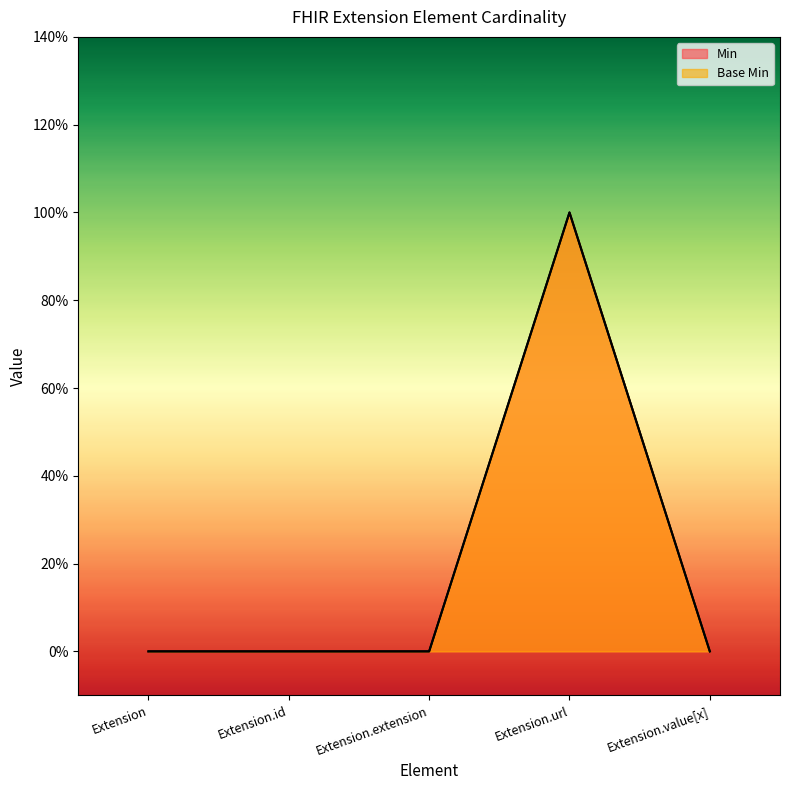

Does the chart display data point markers on the line(s)?

No